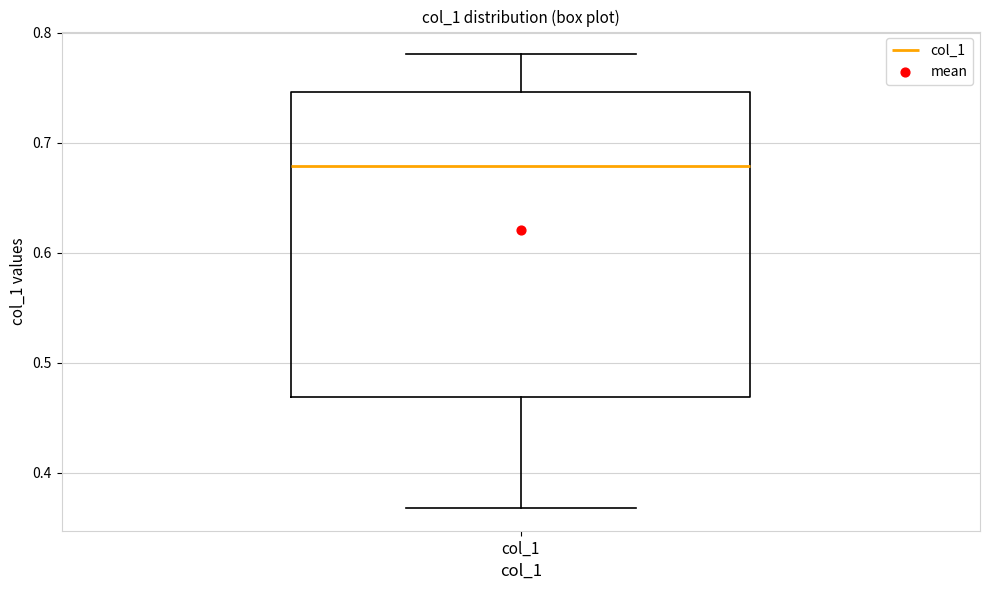

Transcribe this box plot: give where the median line is, the range the box spans, and where the two whiskers end, as read against the y-axis. The values are not printed on the chart, so give them approximately, as read against the axis.

median 0.68, box 0.47 to 0.75, whiskers 0.37 to 0.78